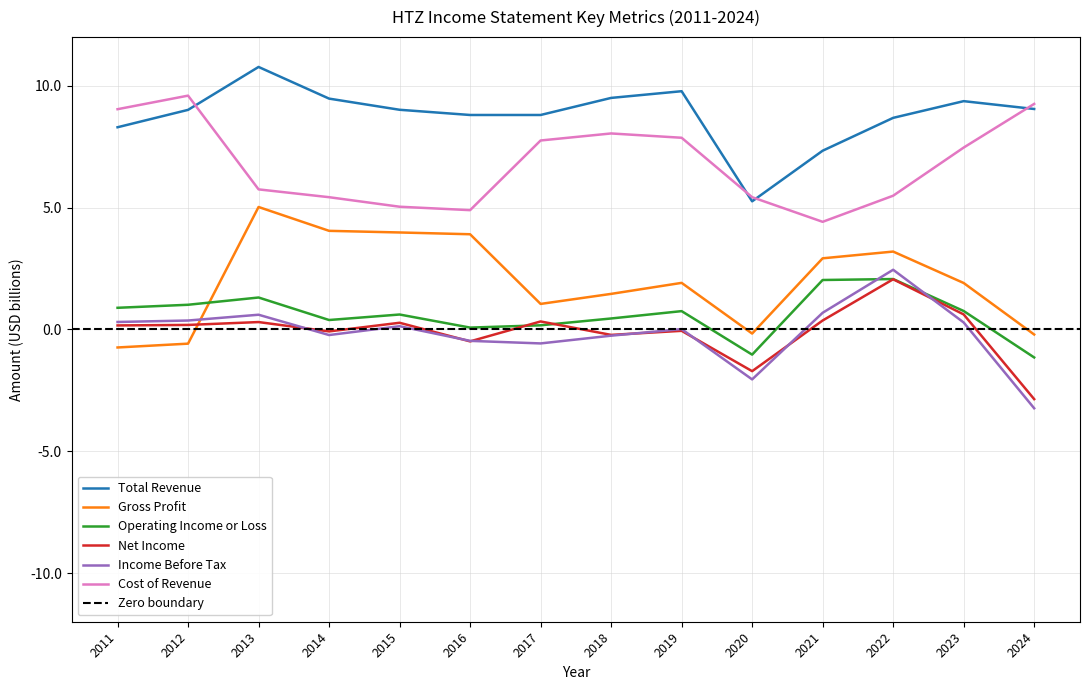

Does the chart display data point markers on the line(s)?

No